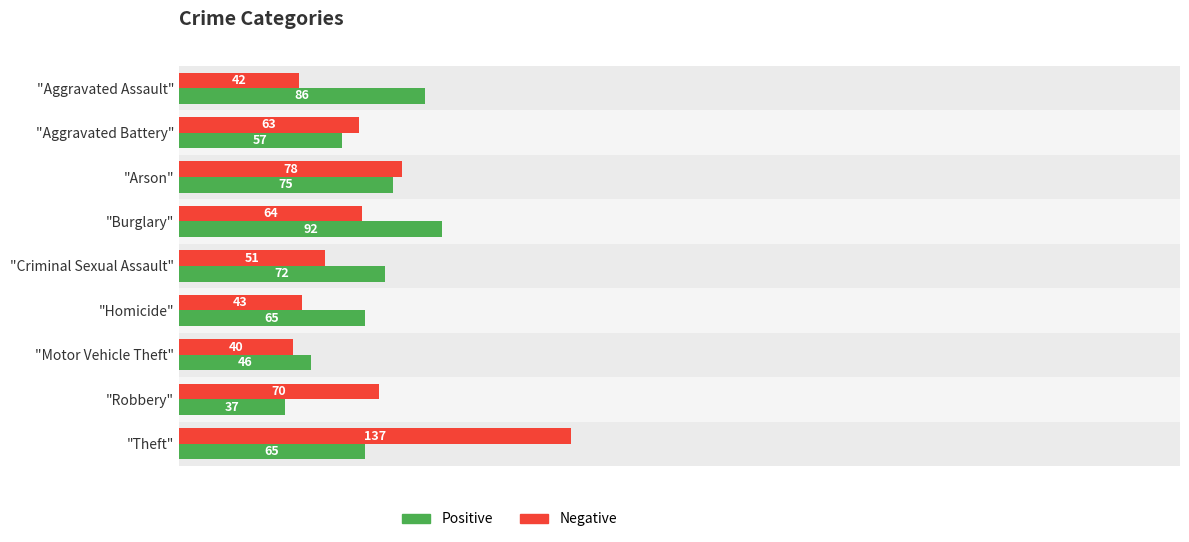

What are all the series names shown in the legend?

Positive, Negative